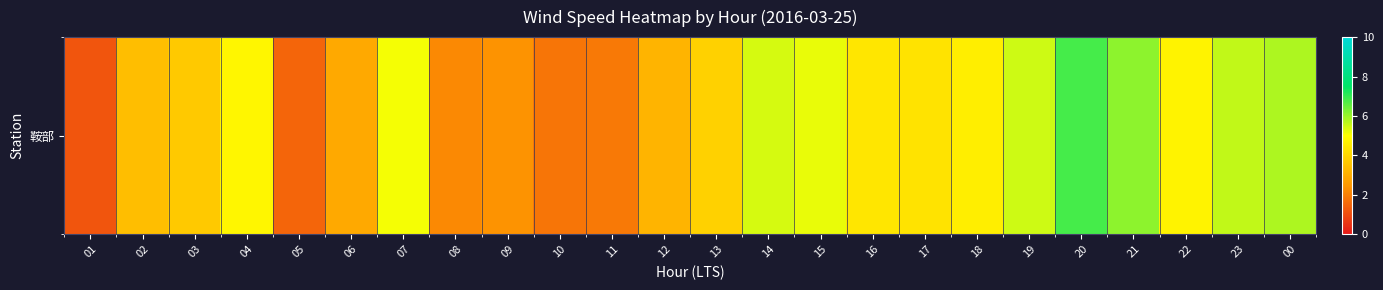

The chart shows a value of 9.7 at 23. True or false?

False